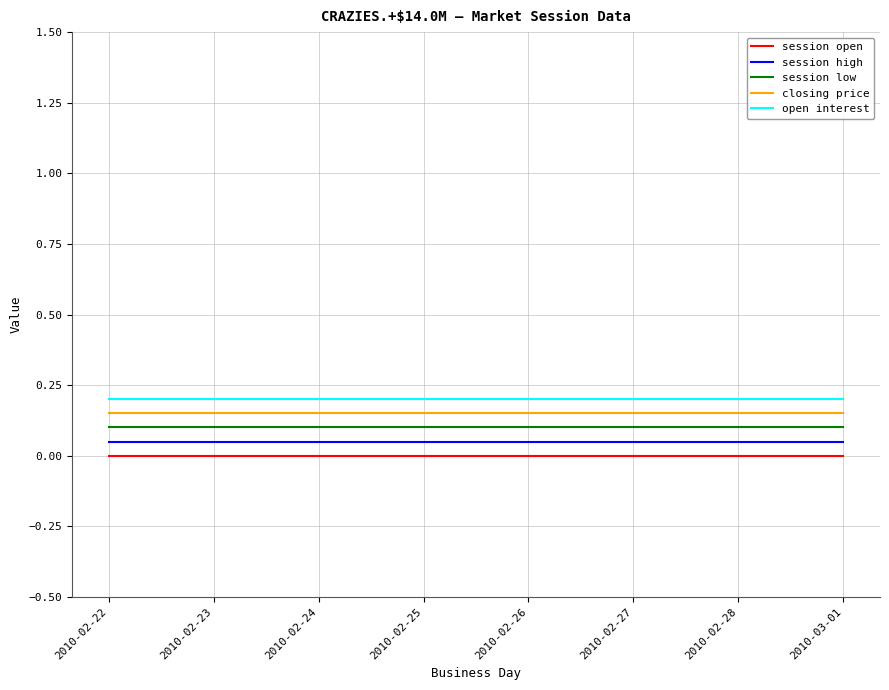

What are all the series names shown in the legend?

session open, session high, session low, closing price, open interest